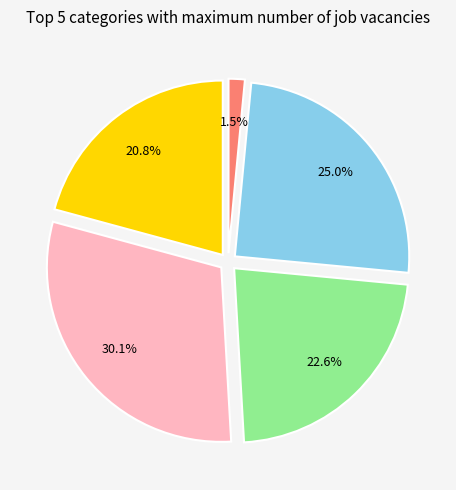

Is there any slice that represents more than half of the pie?

No